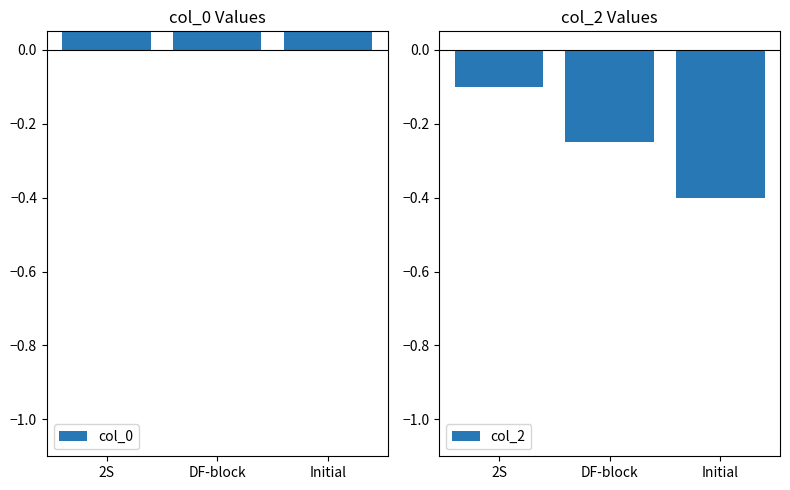

Which series has the largest range (max minus min)?

col_0